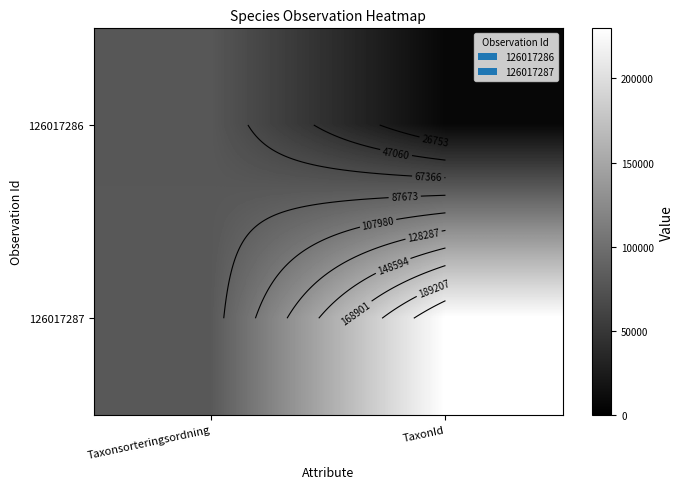

Rank the categories by 126017286 value from highest to lowest.

Taxonsorteringsordning, TaxonId